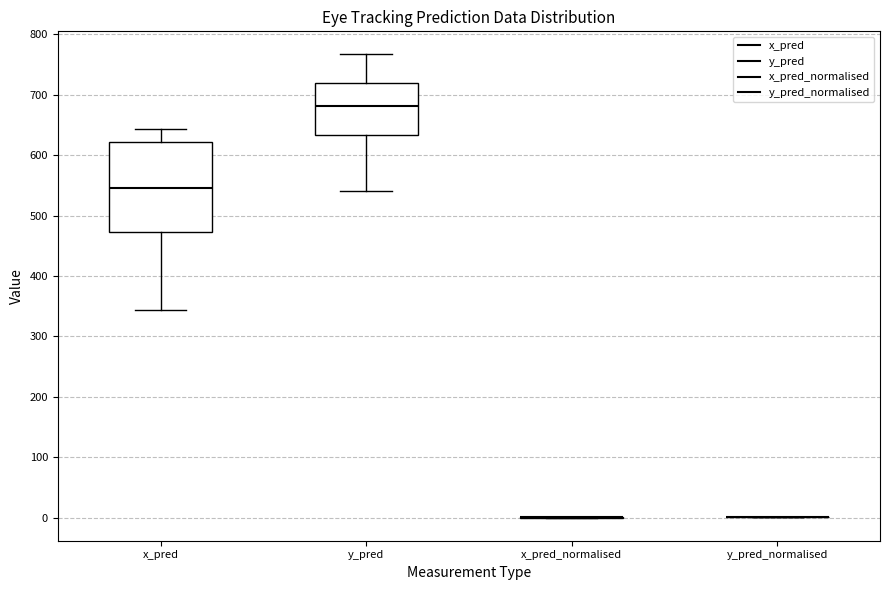

Where is the upper edge of the box for x_pred on the y-axis? The values are not printed on the chart, so give them approximately, as read against the axis.

620